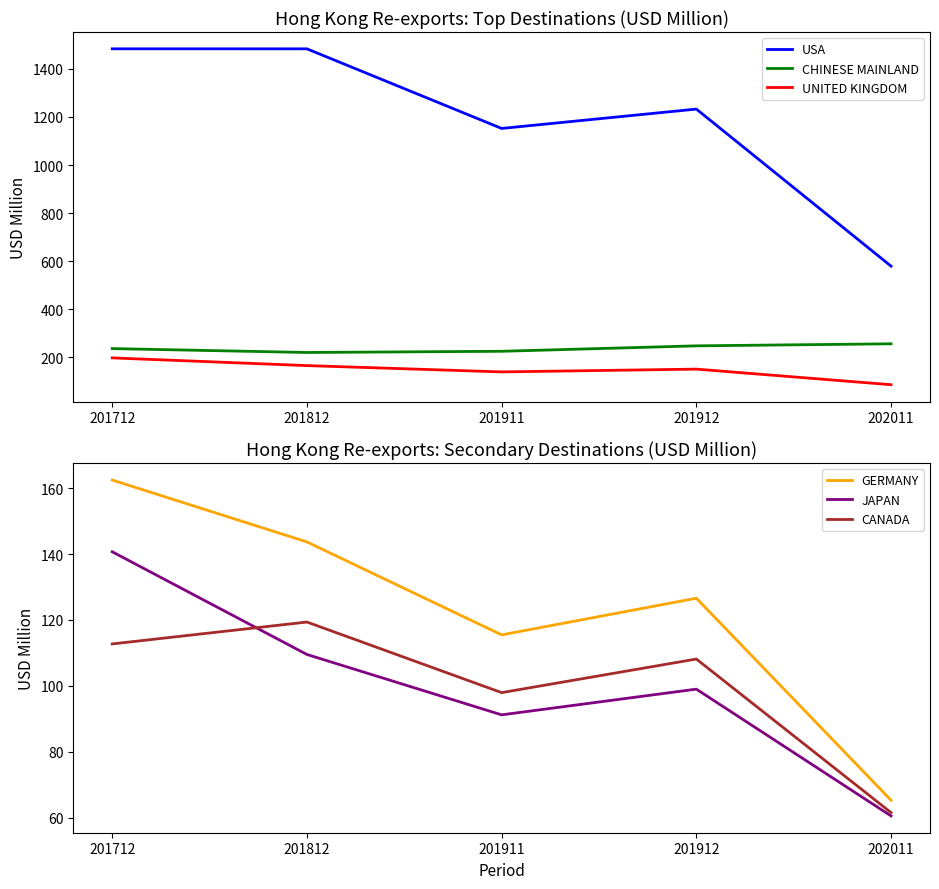

Where is UNITED KINGDOM nearest to the value 141?

201911